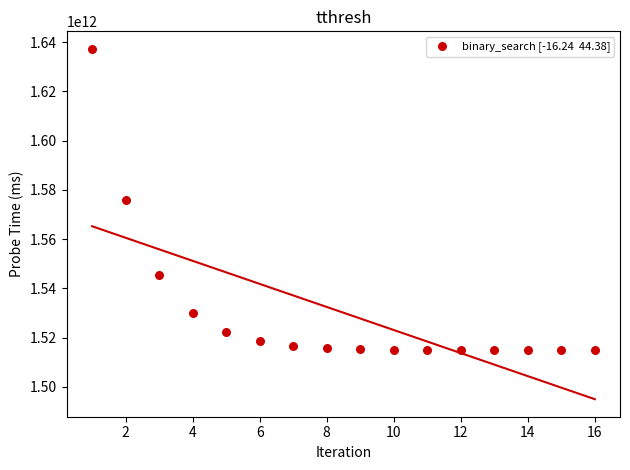

What is the range of Y values (max minus min)?

122552717260